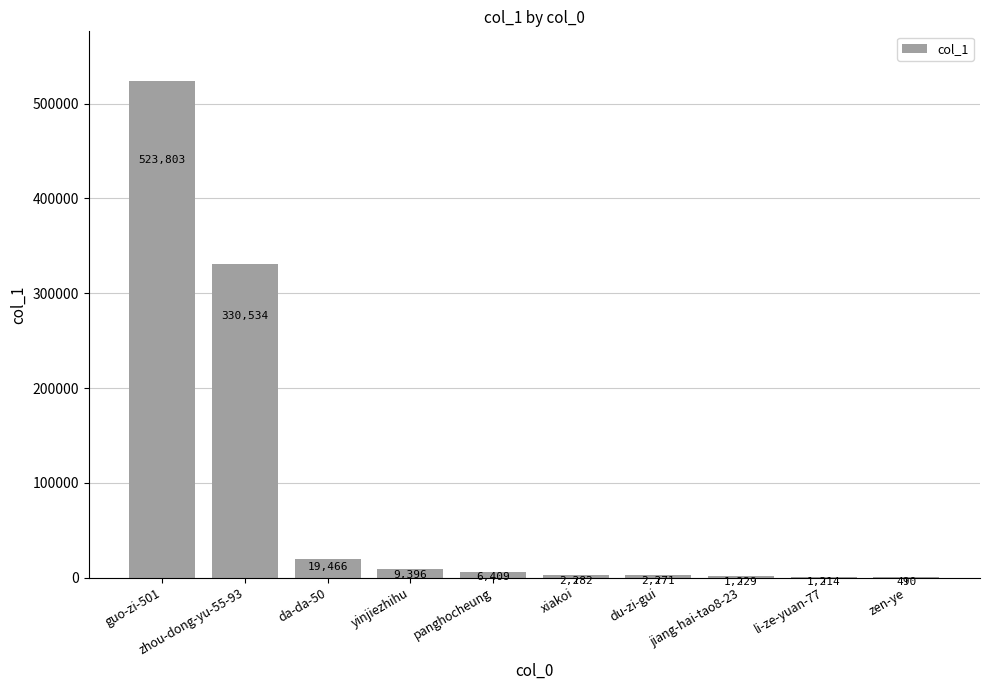

How many data points does each series have?

10